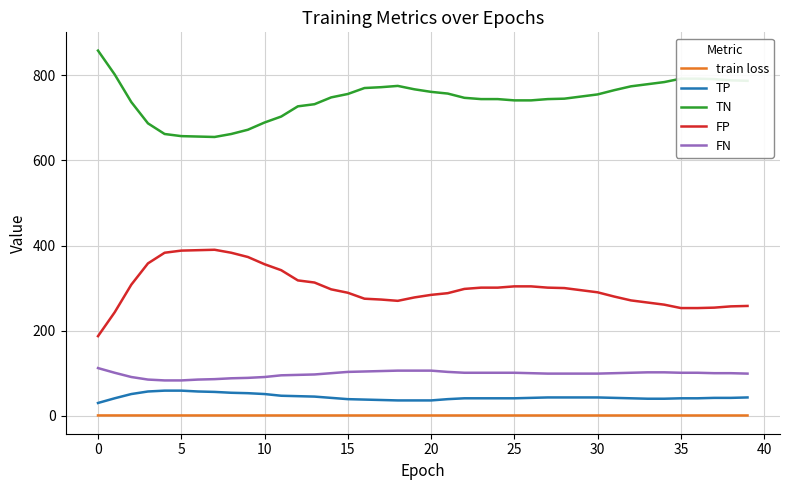

True or false: train loss and TN cross at least once.

False